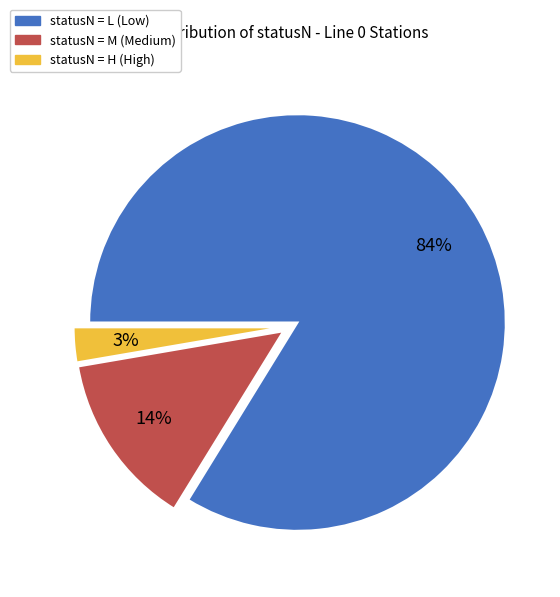

Does any single category account for the majority?

Yes